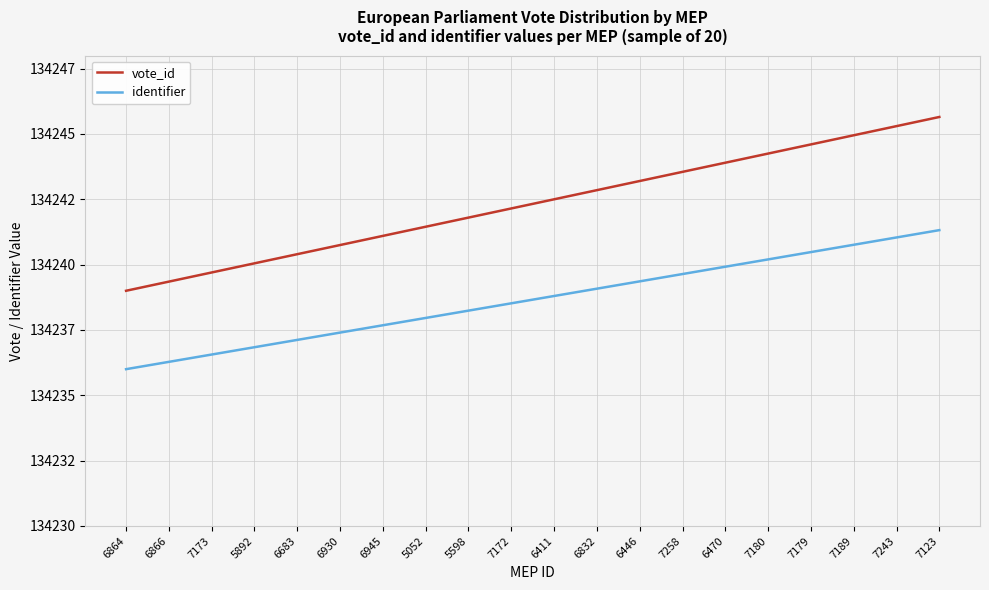

At how many categories does at least one series exceed 134245?

2